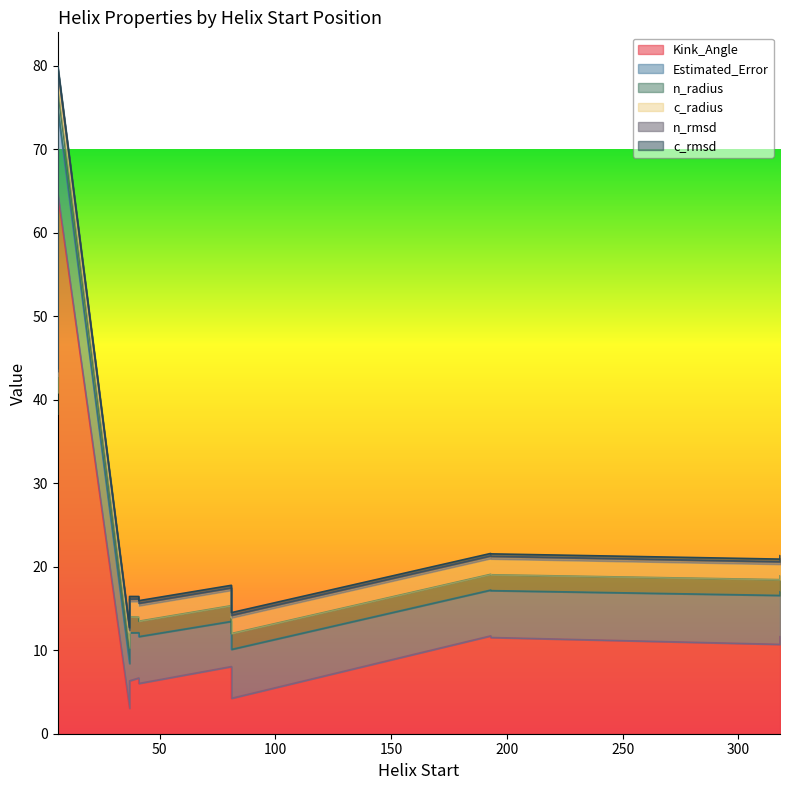

Reading right to left, transcribe all the data shown in this chart.

Kink_Angle: 37=6.3	318=11.6	193=11.7	81=8.0	41=6.7	6=64.7	37=3.0	318=10.7	193=11.5	81=4.2	41=6.0	6=28.3
Estimated_Error: 37=5.7	318=5.4	193=5.5	81=5.4	41=5.4	6=10.1	37=5.4	318=5.9	193=5.6	81=5.9	41=5.6	6=10.0
n_radius: 37=1.9	318=1.9	193=1.9	81=1.9	41=1.9	6=2.4	37=1.9	318=1.9	193=1.9	81=1.9	41=1.8	6=2.6
c_radius: 37=1.8	318=1.8	193=1.9	81=1.9	41=1.9	6=1.9	37=1.8	318=1.9	193=1.9	81=1.9	41=1.9	6=1.9
n_rmsd: 37=0.3	318=0.3	193=0.3	81=0.3	41=0.3	6=0.6	37=0.3	318=0.3	193=0.3	81=0.3	41=0.3	6=0.6
c_rmsd: 37=0.3	318=0.3	193=0.3	81=0.3	41=0.3	6=0.3	37=0.3	318=0.3	193=0.3	81=0.3	41=0.3	6=0.3